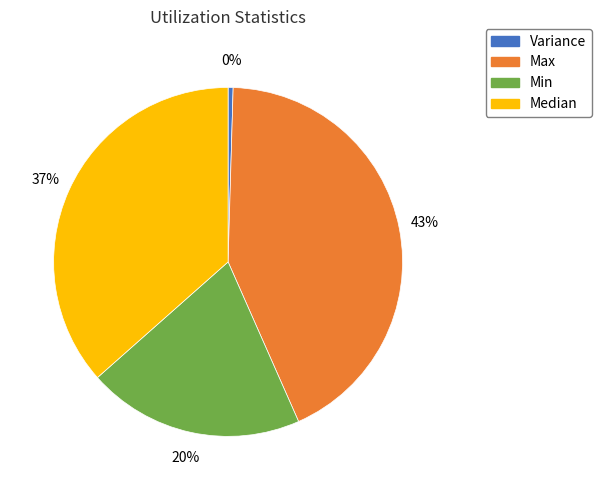

To the nearest percent, what is the average slice percentage?

25%